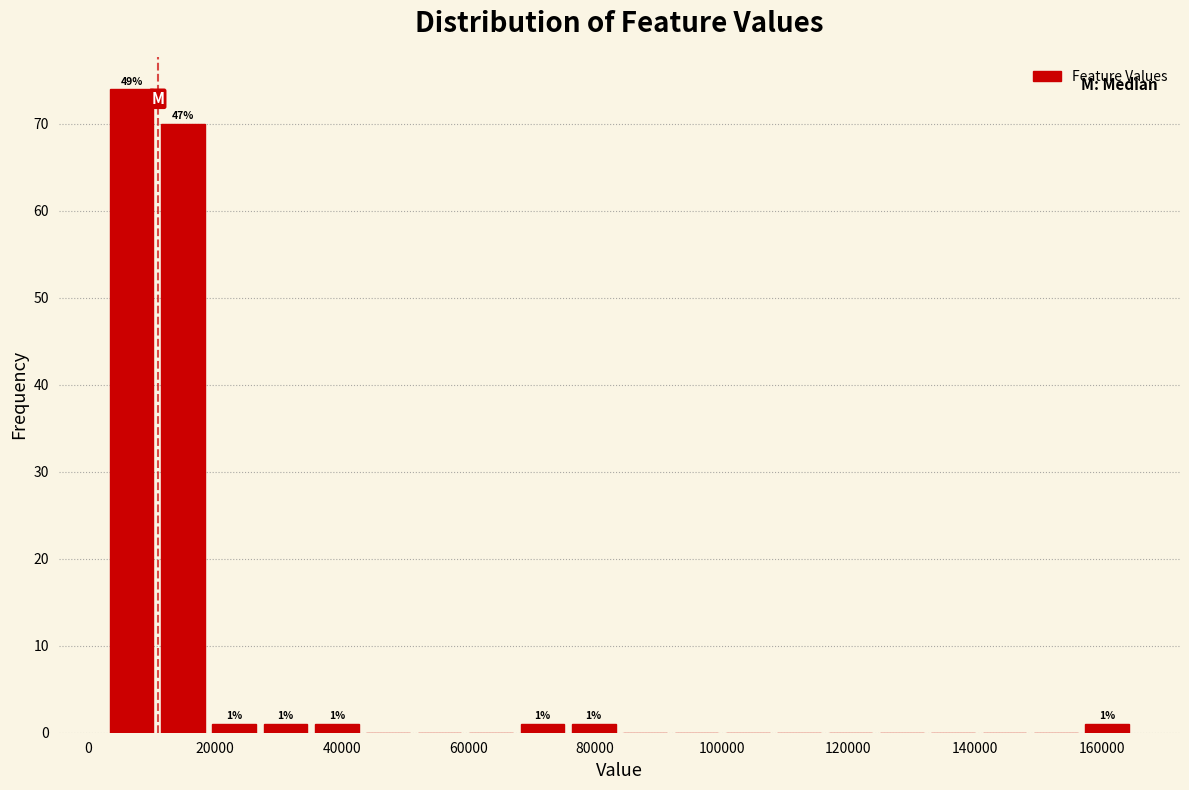

Over which range of the x-axis is the bar tallest?

2000 to 10000